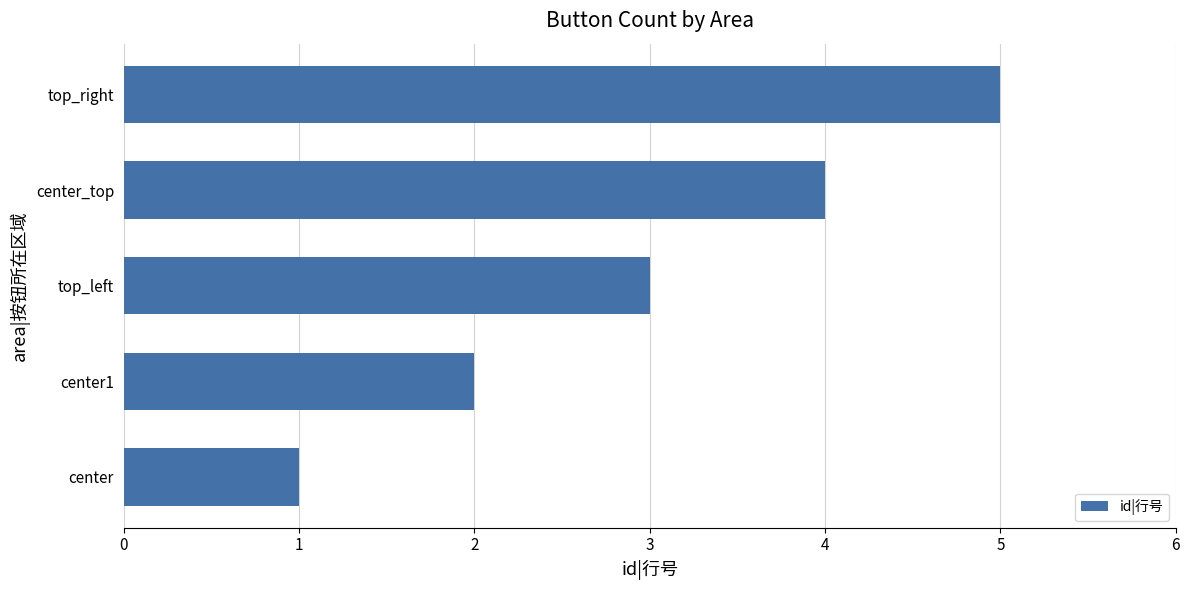

Read the value at top_right.

5